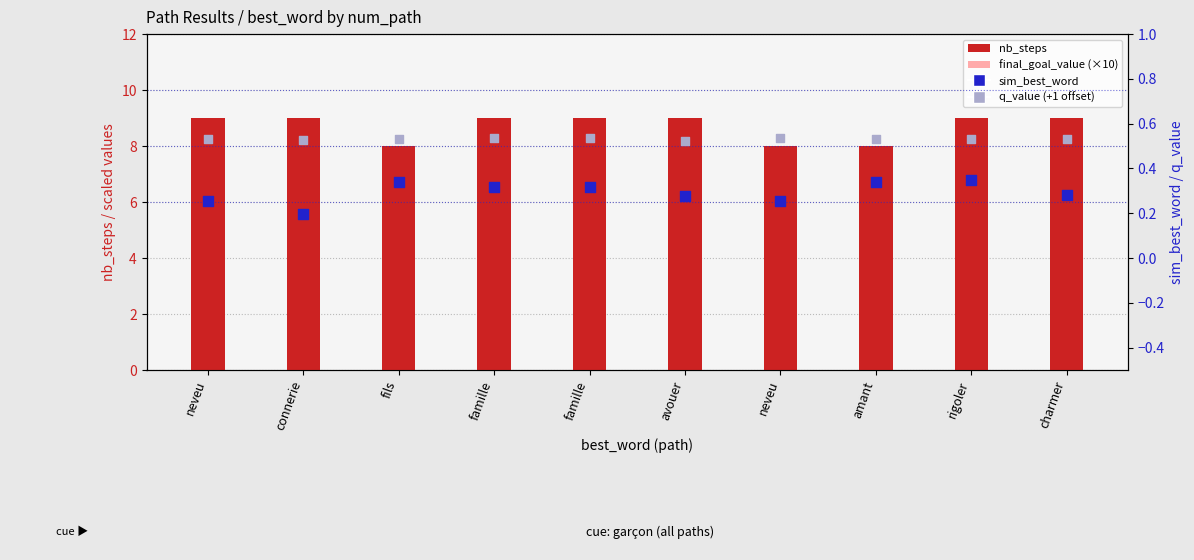

Which series has the largest total across all categories?

nb_steps